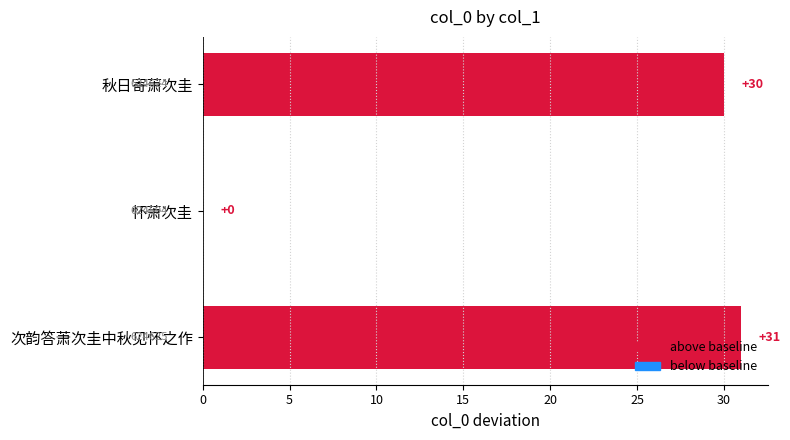

True or false: the data shows 21 at 秋日寄萧次圭.

False